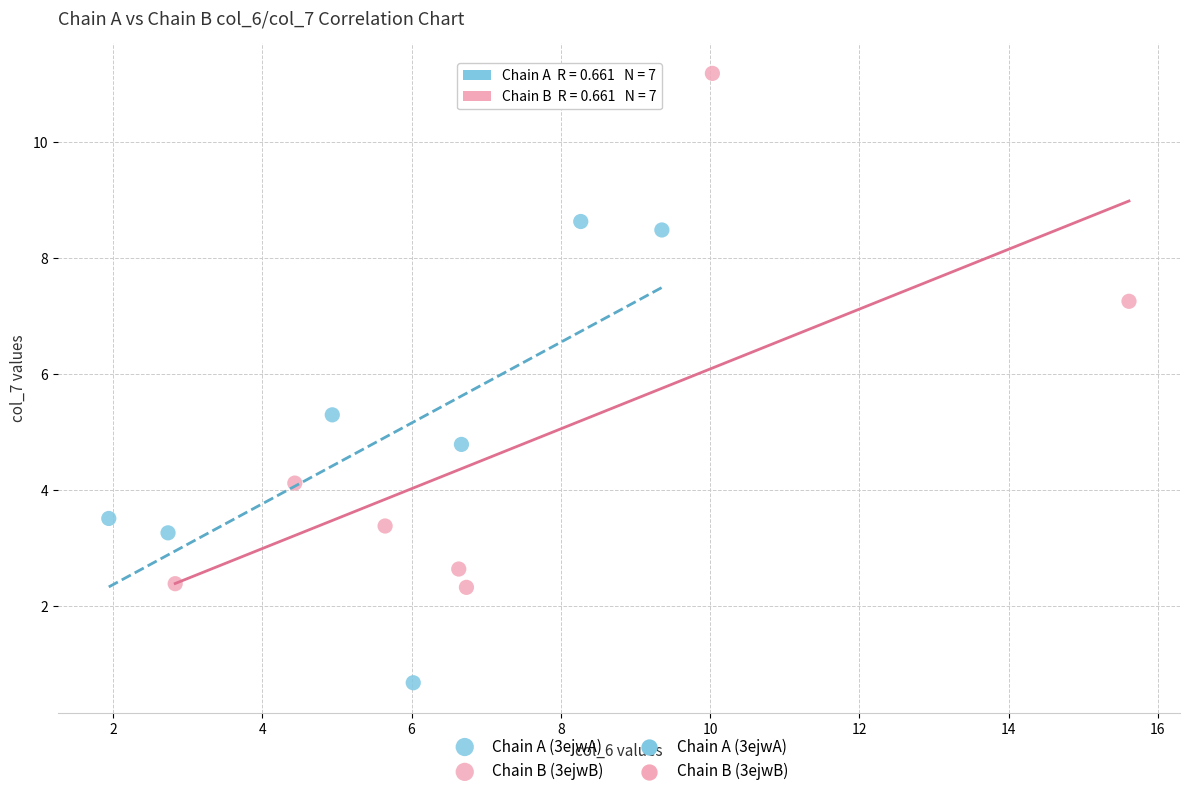

Which series has the widest spread of Y values?

Chain B (3ejwB)